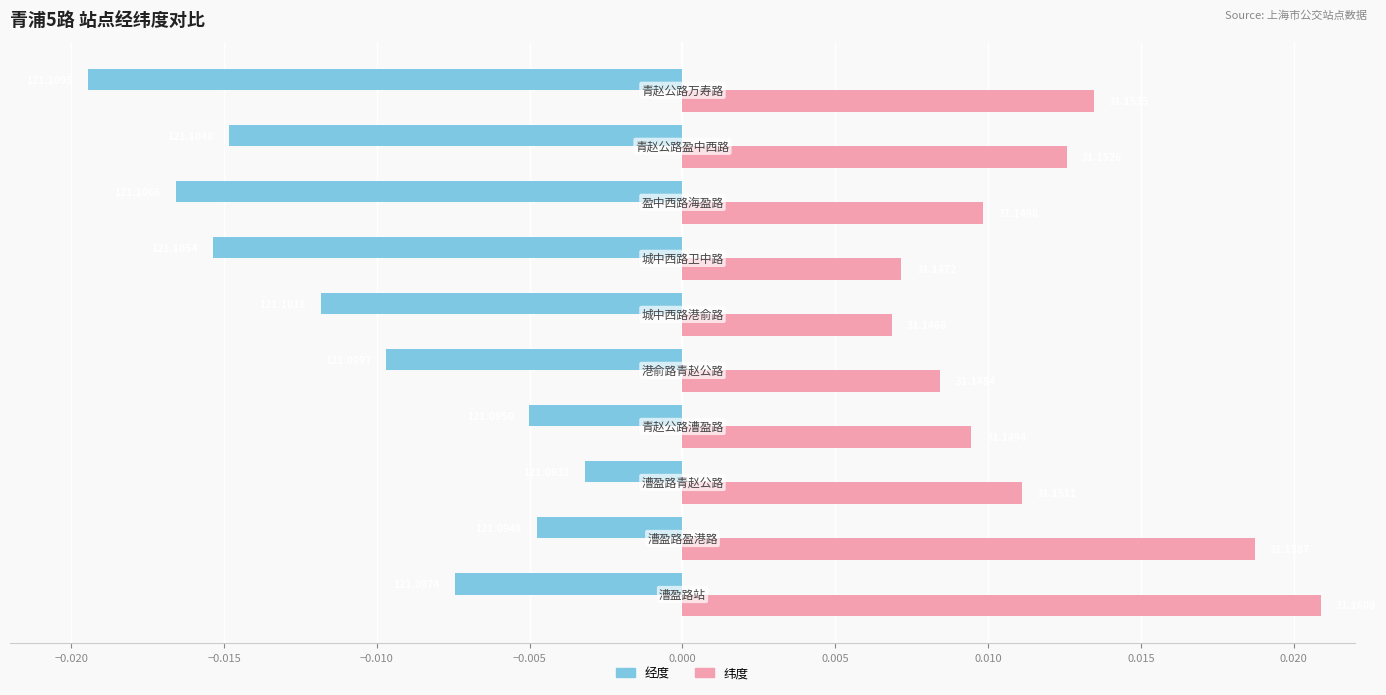

How many 纬度 values are between 0 and 1?

10